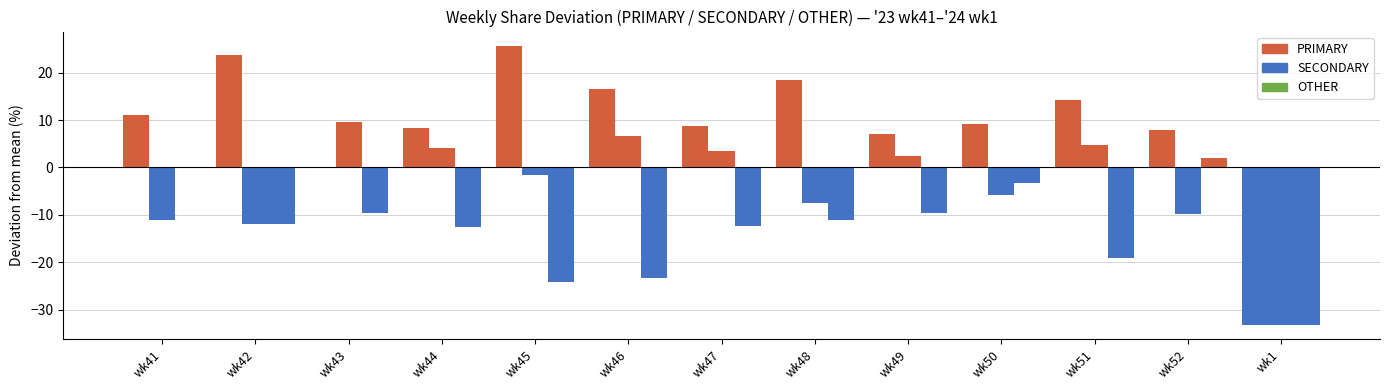

Rank the categories by OTHER value from lowest to highest.

wk1, wk45, wk46, wk51, wk44, wk47, wk42, wk48, wk43, wk49, wk50, wk41, wk52